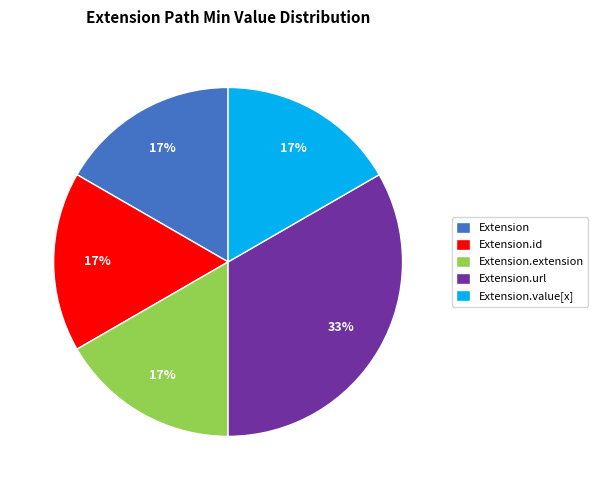

Which category has the biggest portion of the pie?

Extension.url